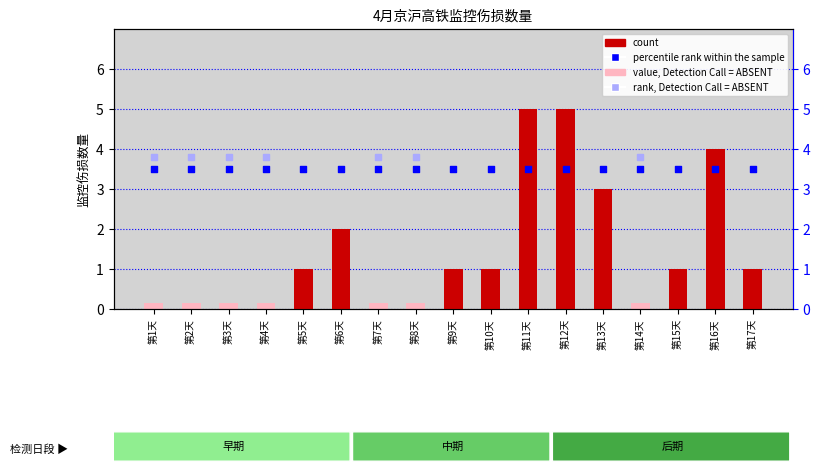

Which has a higher value, 第4天 or 第8天?

第4天